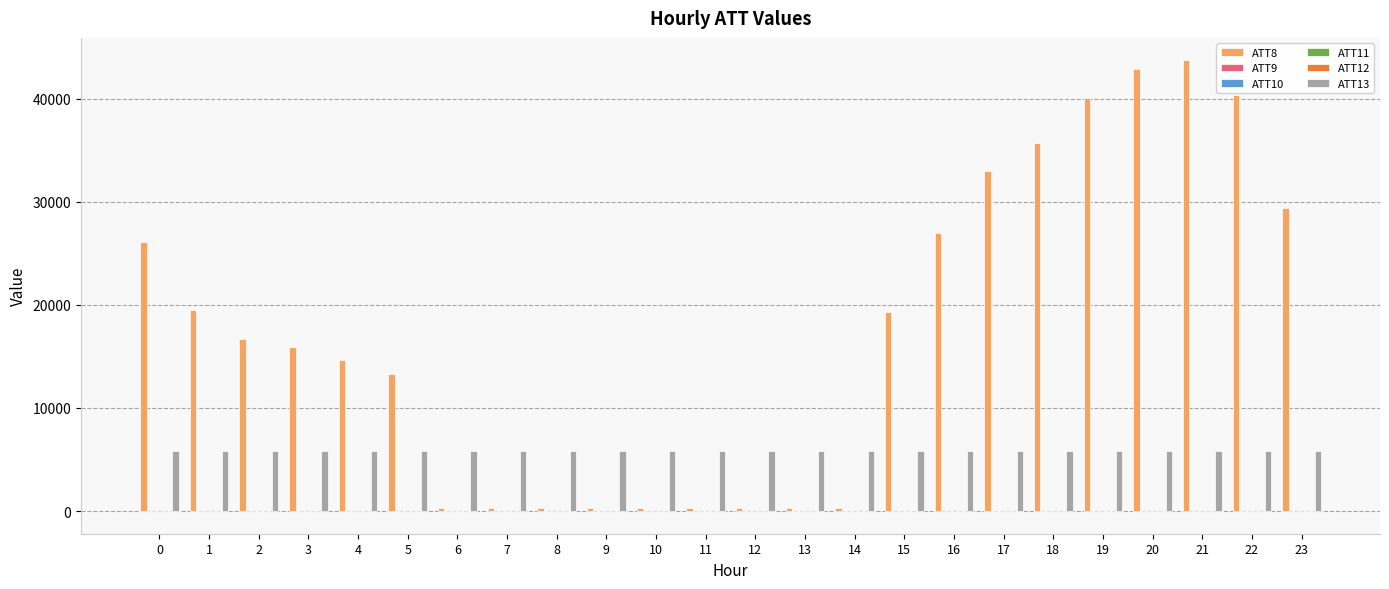

Which series has the largest total across all categories?

ATT8